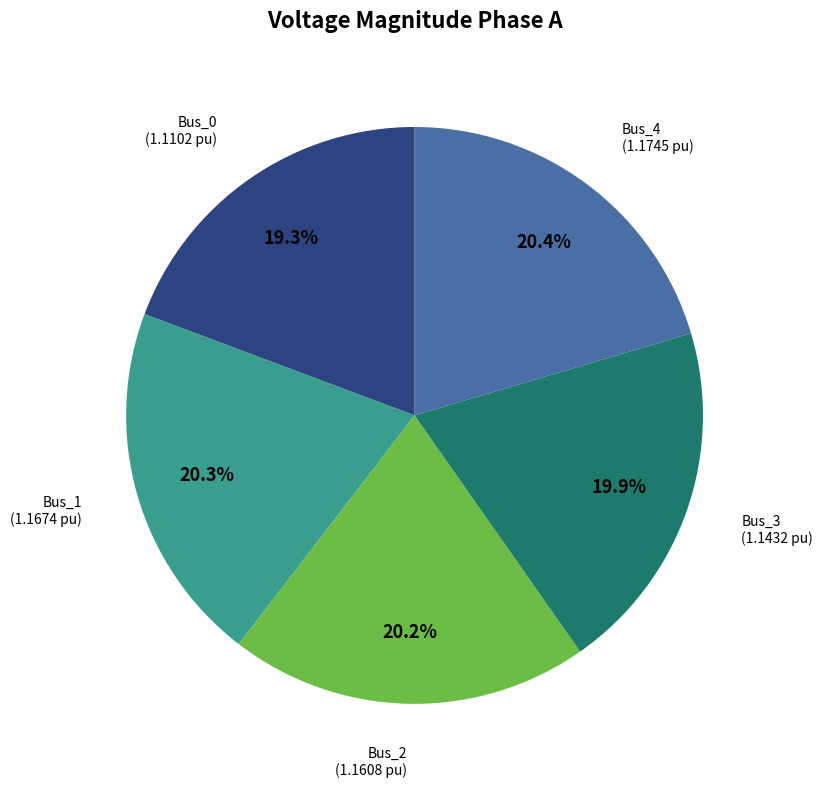

Is there a majority slice in this chart?

No